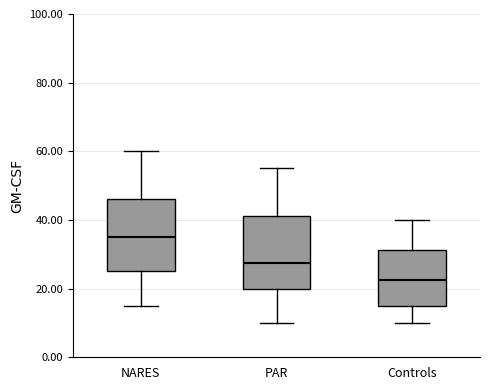

Reading left to right, transcribe this box plot: for each box, give where its median line is, the range the box spans, and where its two whiskers end, as read against the y-axis. The values are not printed on the chart, so give them approximately, as read against the axis.

NARES: median 36, box 26 to 46, whiskers 16 to 60
PAR: median 28, box 20 to 42, whiskers 10 to 56
Controls: median 22, box 16 to 32, whiskers 10 to 40